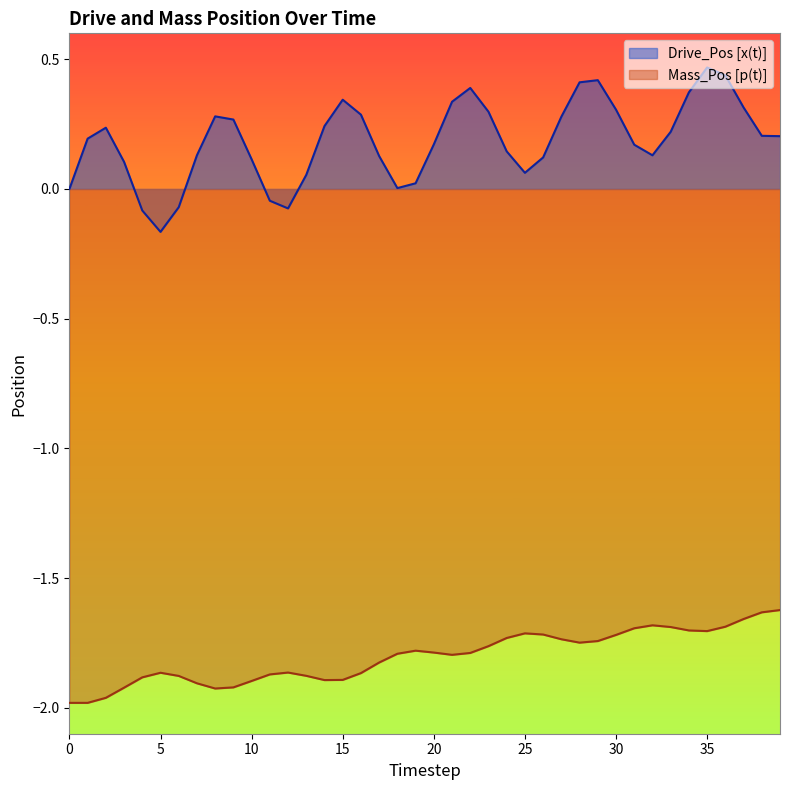

Count the number of data series in this chart.

2